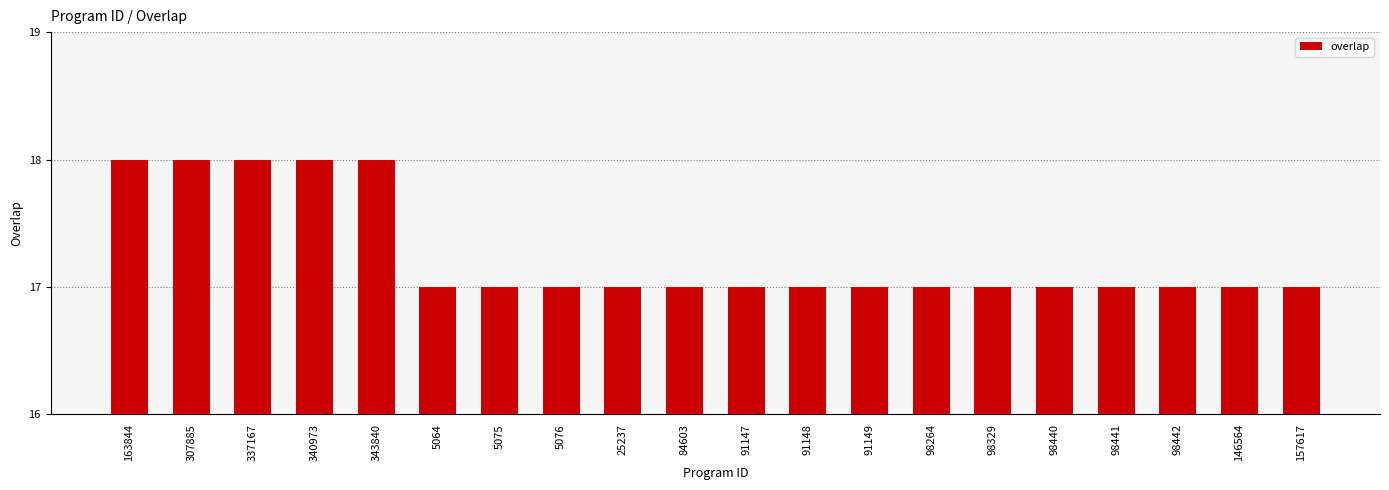

What is the ratio of the value at 157617 to the value at 5076?

1.0